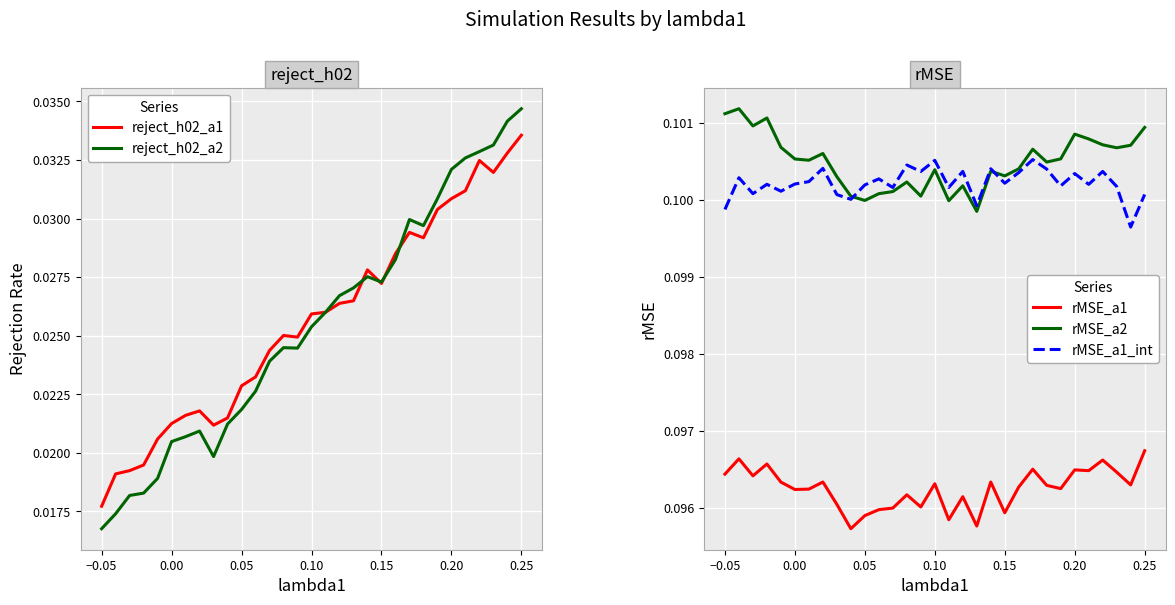

True or false: rMSE_a1 and rMSE_a1_int intersect in this chart.

False